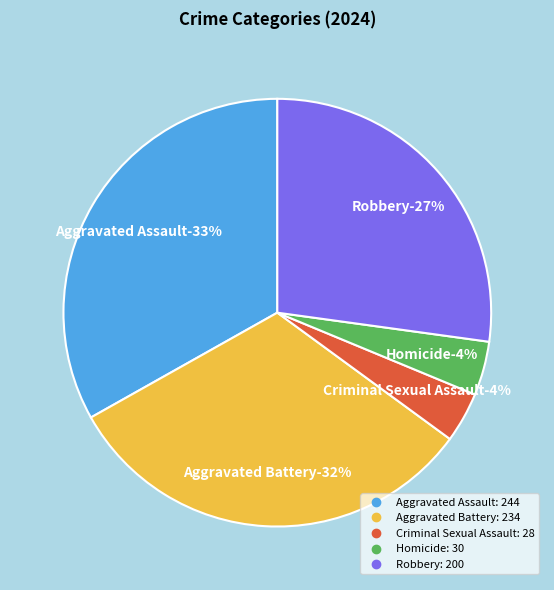

How many segments does this pie chart have?

5